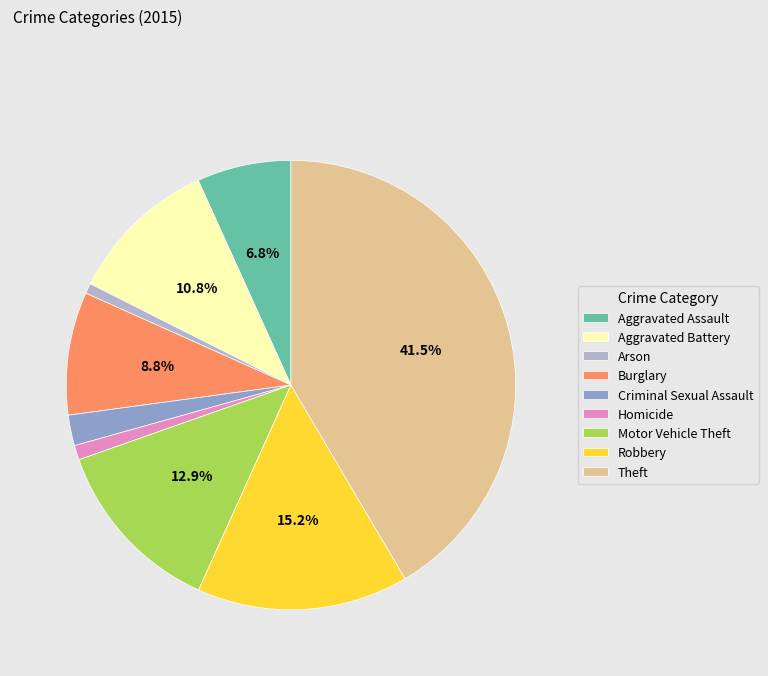

Which slice is the largest?

Theft